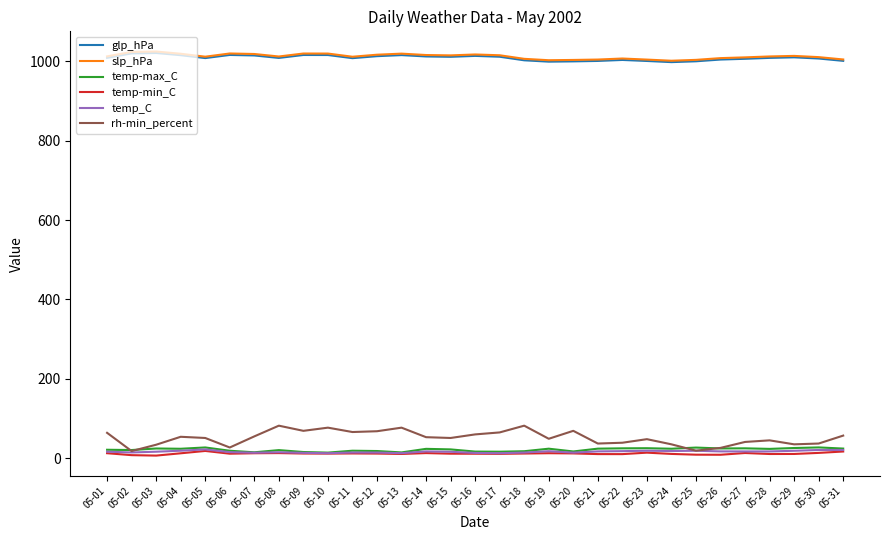

What value does the slp_hPa series have at 05-10?

1019.8